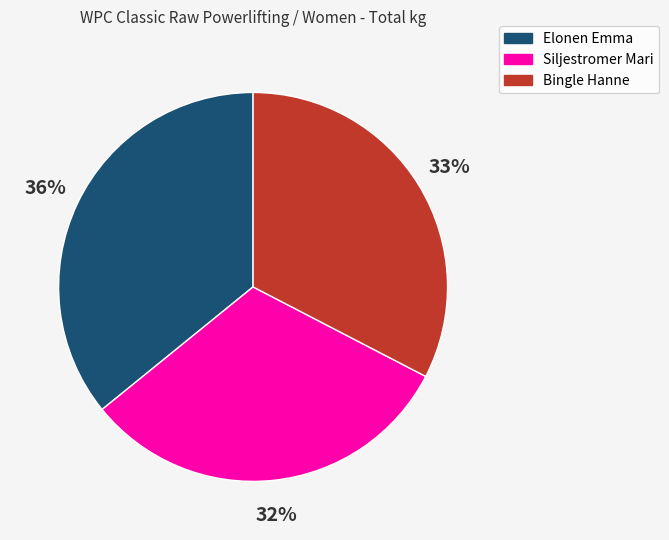

How many slices are in this pie chart?

3